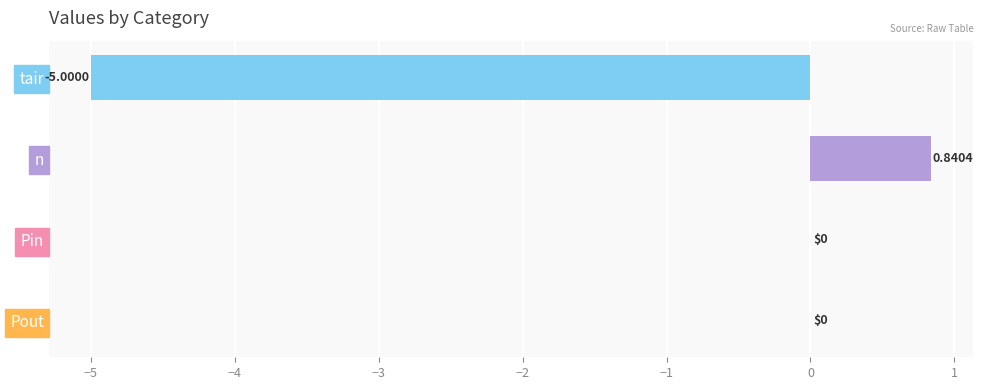

Between Pin and tair, which is larger?

Pin